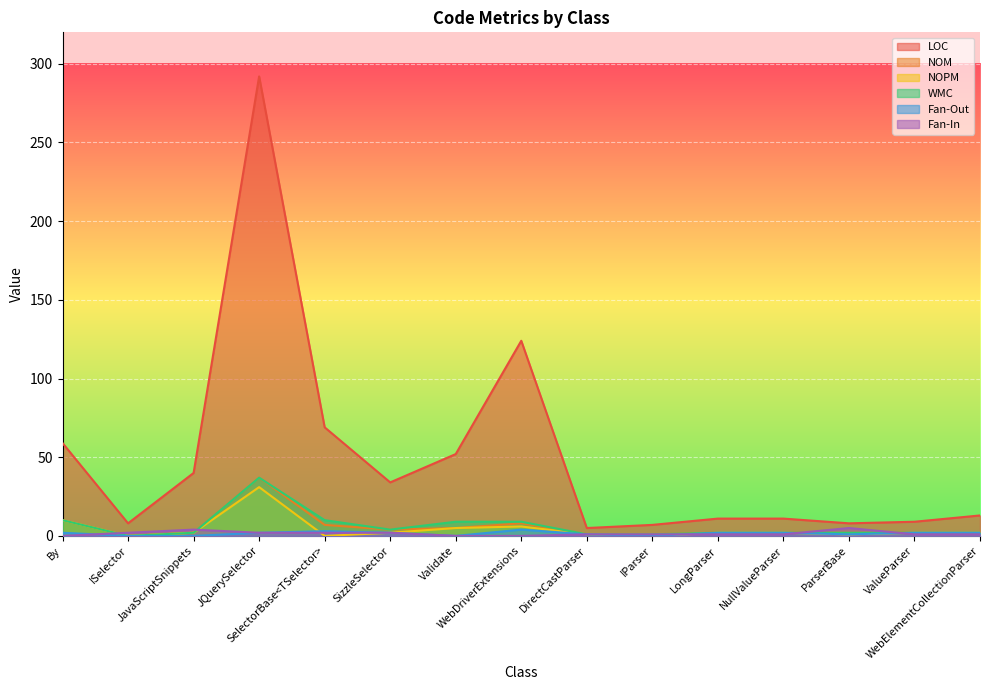

How many lines are shown in the chart?

6